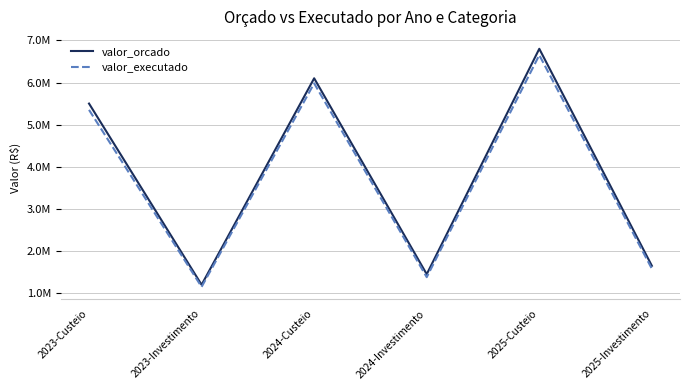

Reading left to right, list all the values displayed in this chart.

valor_orcado: 2023-Custeio=5500000	2023-Investimento=1200000	2024-Custeio=6100000	2024-Investimento=1450000	2025-Custeio=6800000	2025-Investimento=1650000
valor_executado: 2023-Custeio=5350000	2023-Investimento=1150000	2024-Custeio=5980000	2024-Investimento=1380000	2025-Custeio=6650000	2025-Investimento=1580000